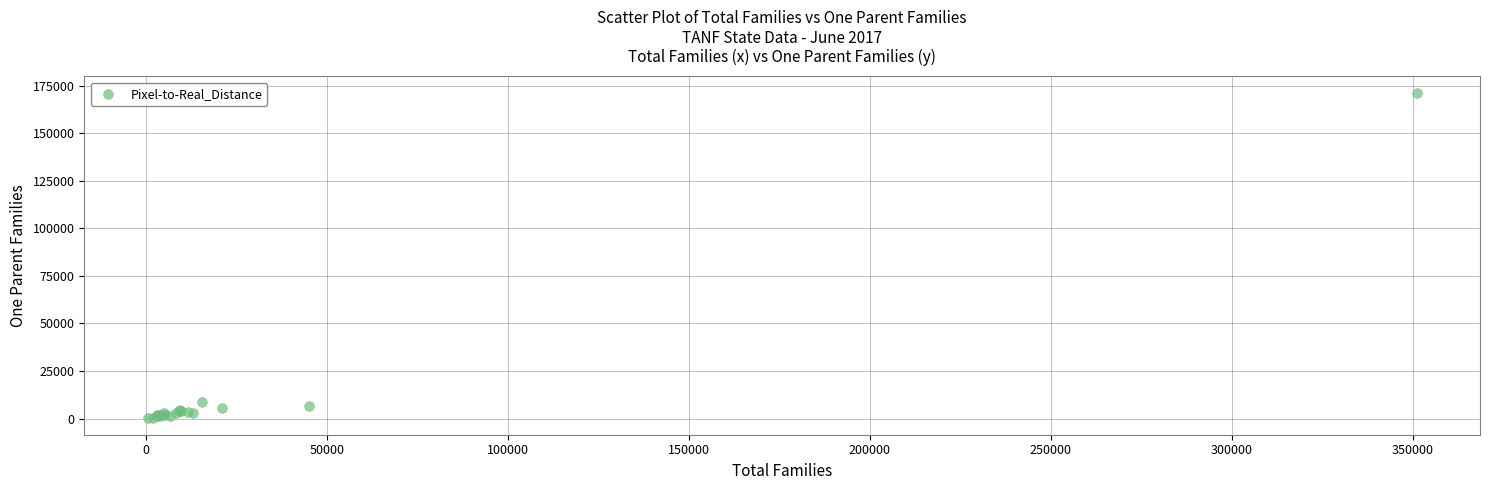

What Y value in the scatter plot is closest to 85654?

8917